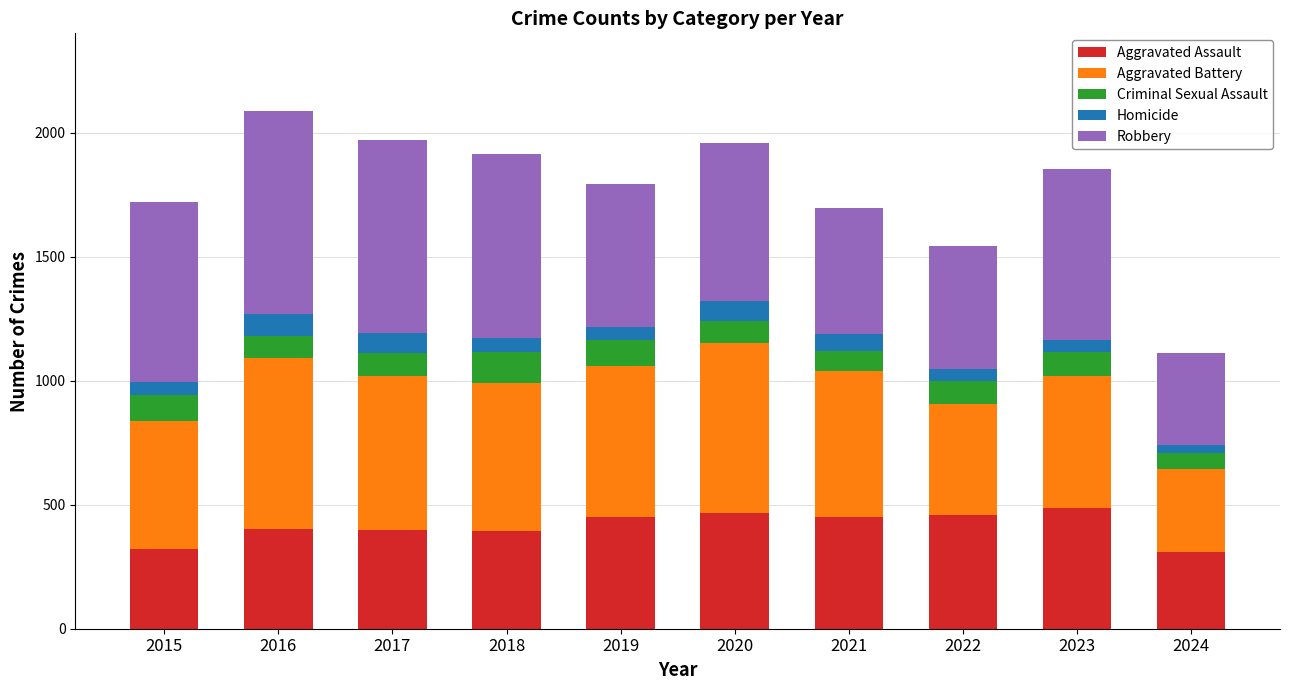

What is the difference between the maximum and minimum values in the Aggravated Assault series?

177